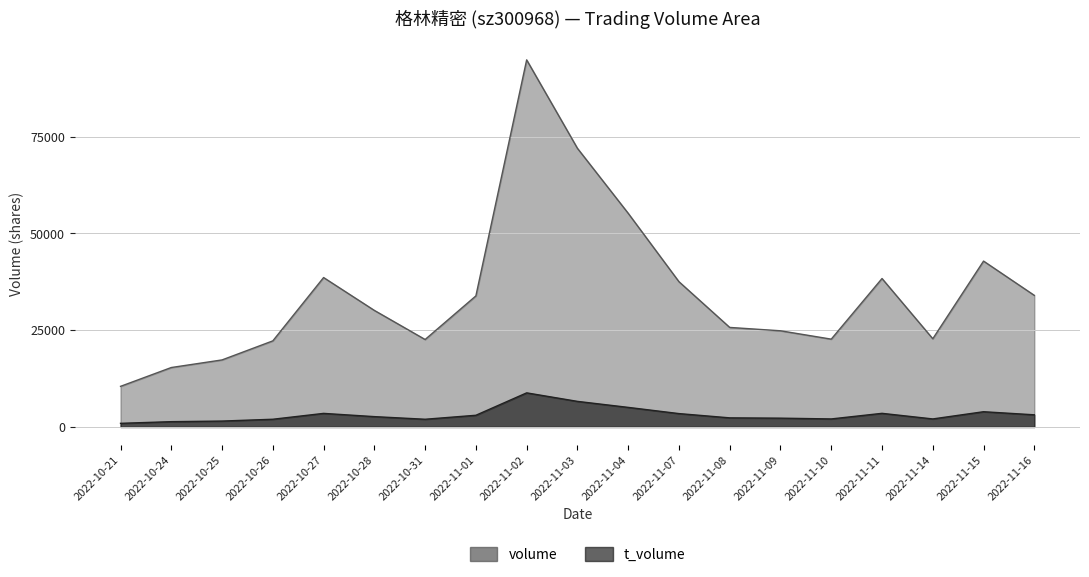

In t_volume, how many points are higher than both neighbors (excluding endpoints)?

4